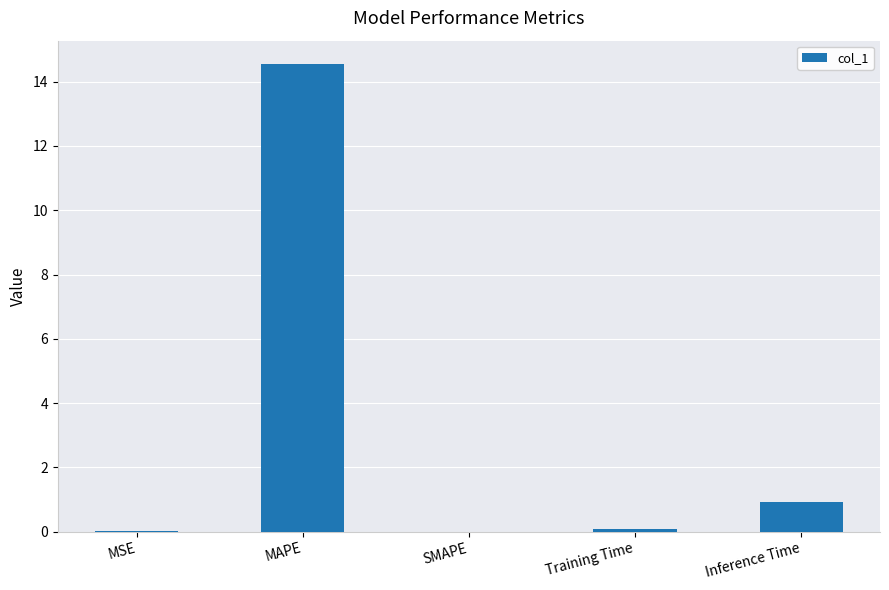

What is the average value?

3.1